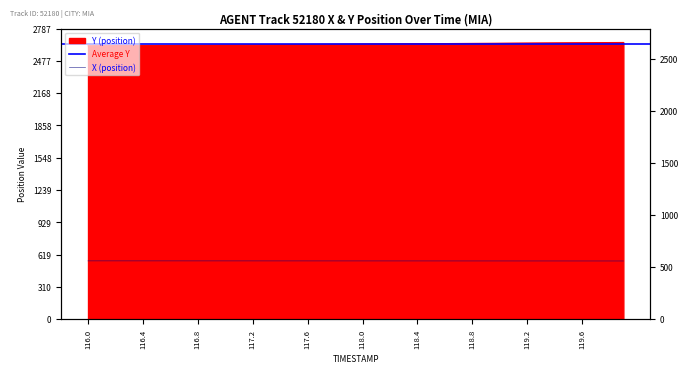

At which category is the sum across all series the highest?

119.9